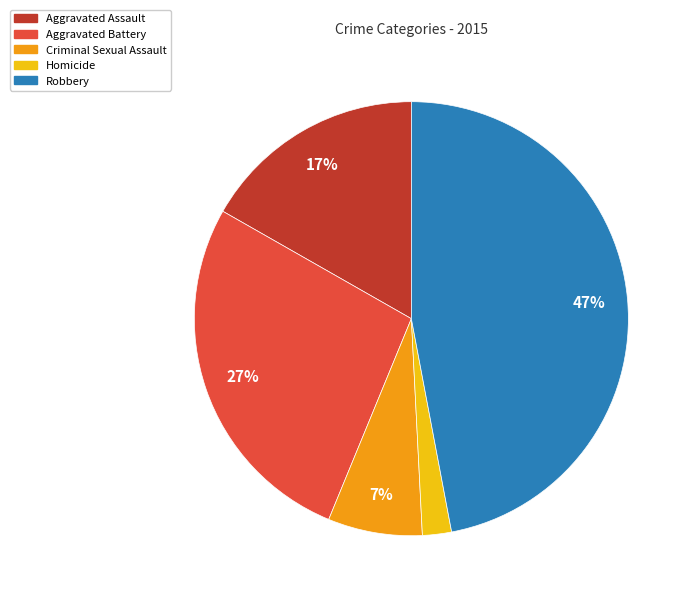

To the nearest percent, what is the average slice percentage?

20%